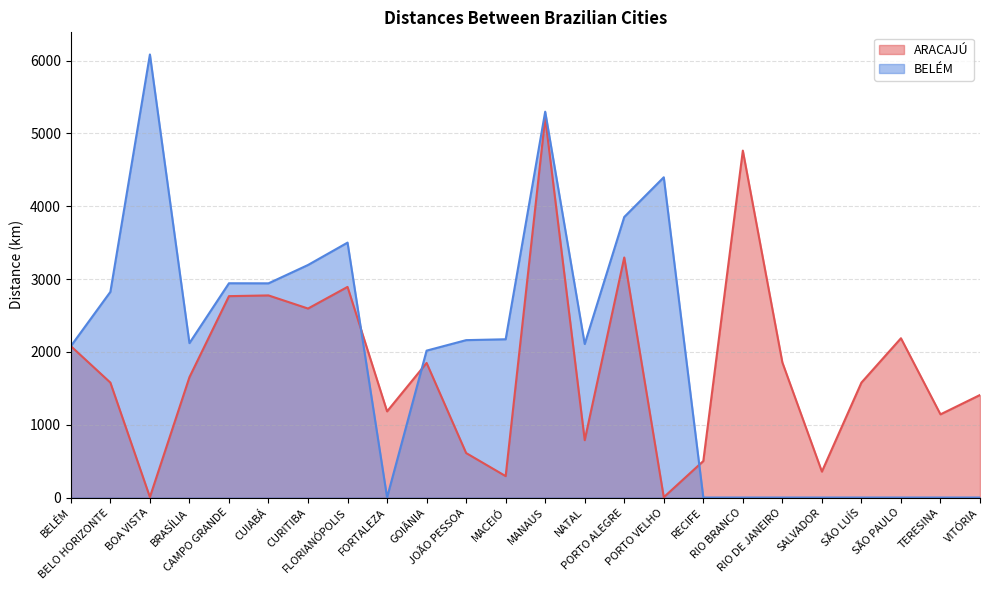

How many values in the BELÉM series are below 2120?

12